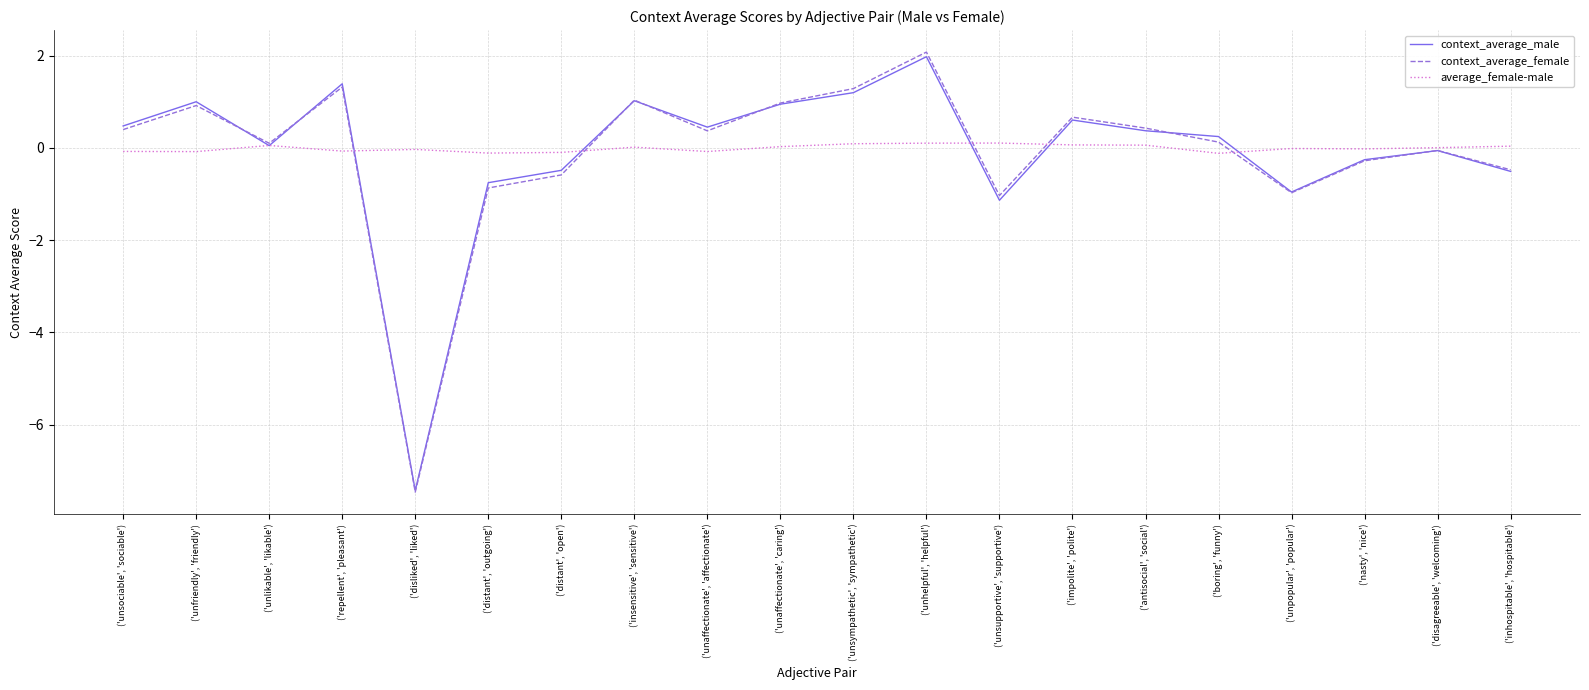

Which series has the largest range (max minus min)?

context_average_female